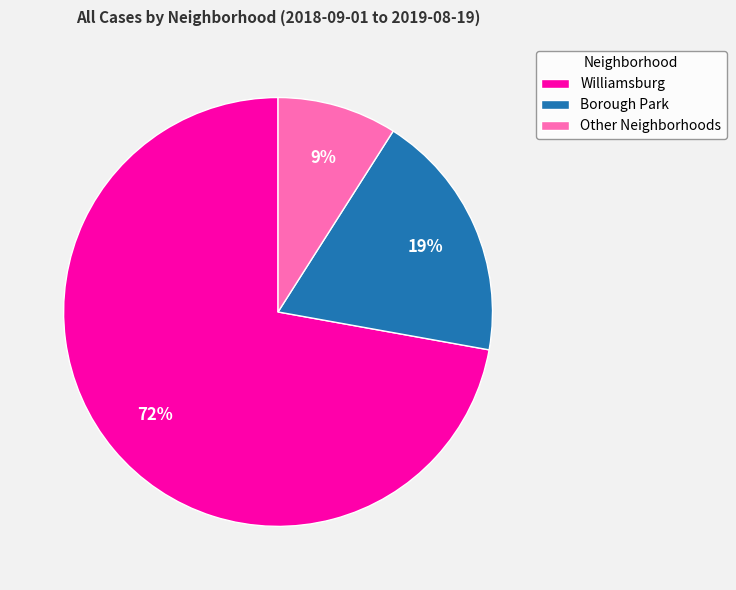

Count the number of slices in the pie.

3